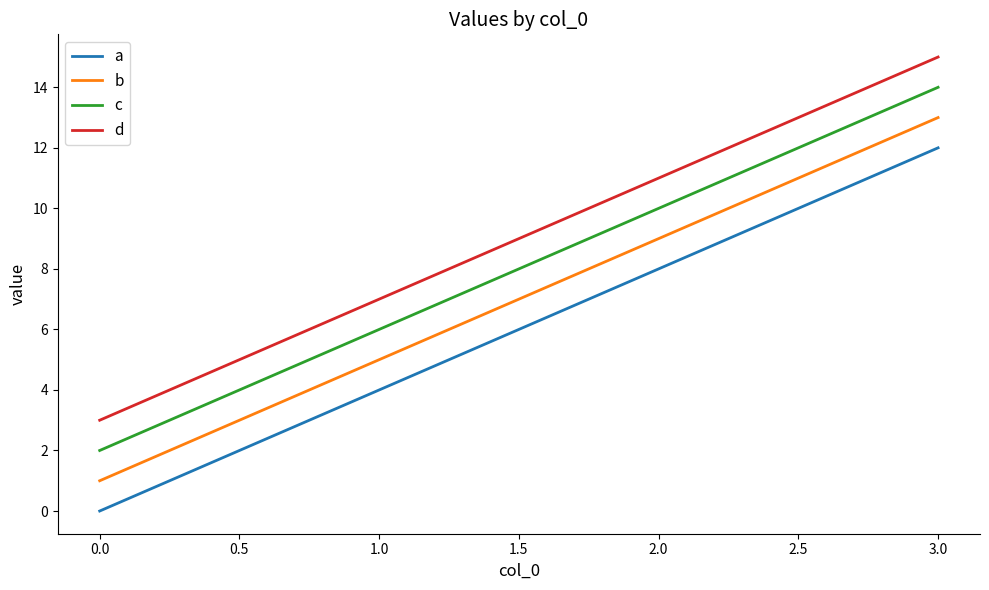

Rank the series at 1.0 from lowest to highest value.

a, b, c, d